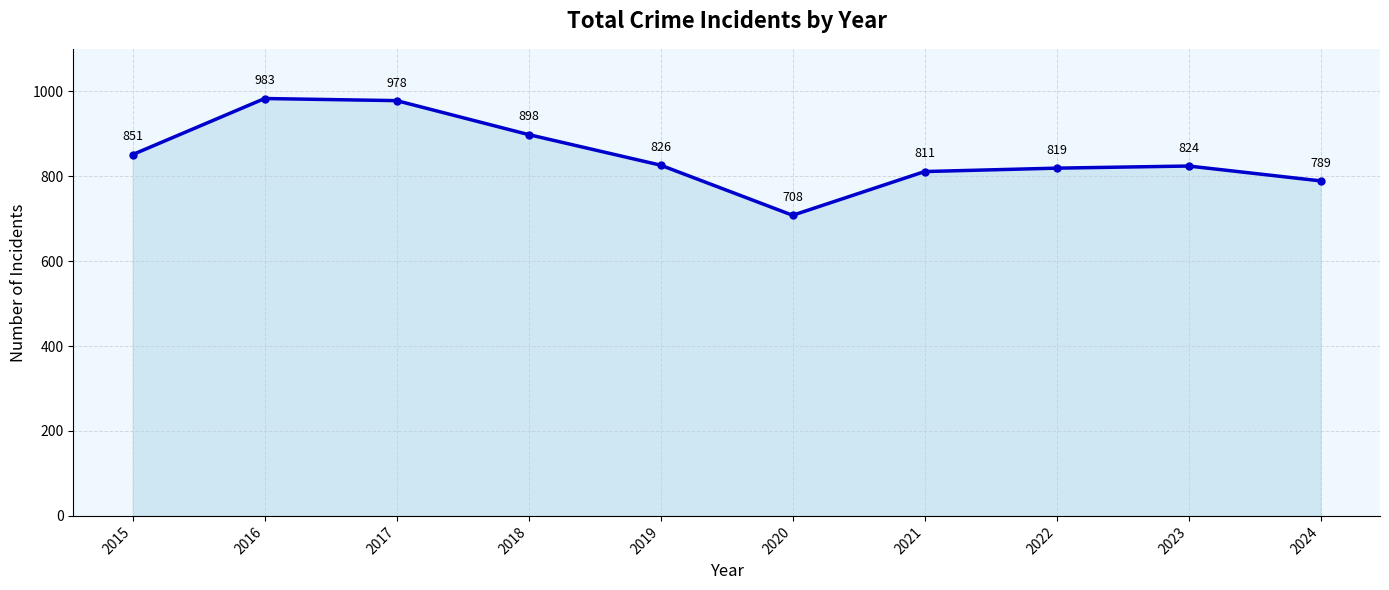

At which label does the data first exceed 826?

2015